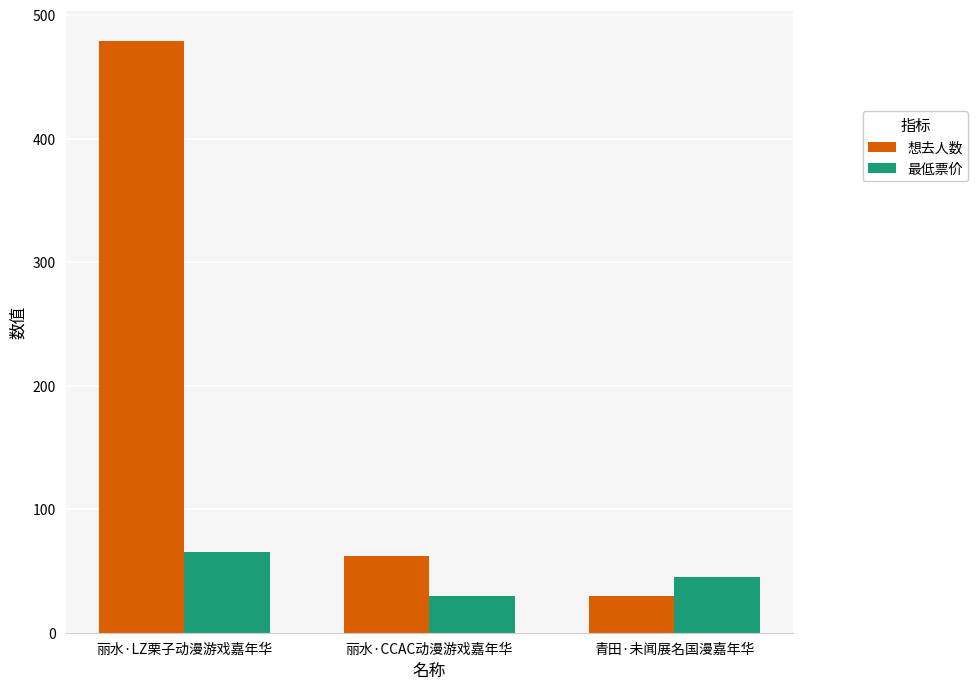

Which category has the highest value in the 最低票价 series?

丽水·LZ栗子动漫游戏嘉年华